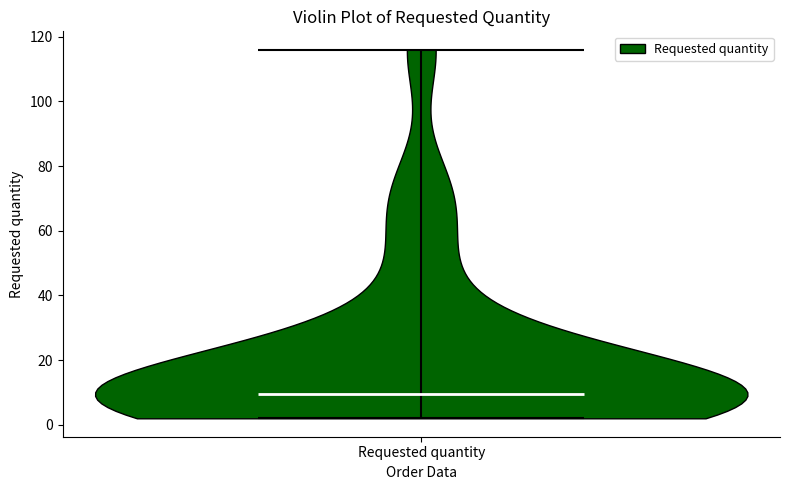

What is the lowest point the violin for Requested quantity reaches on the y-axis? The values are not printed on the chart, so give them approximately, as read against the axis.

2